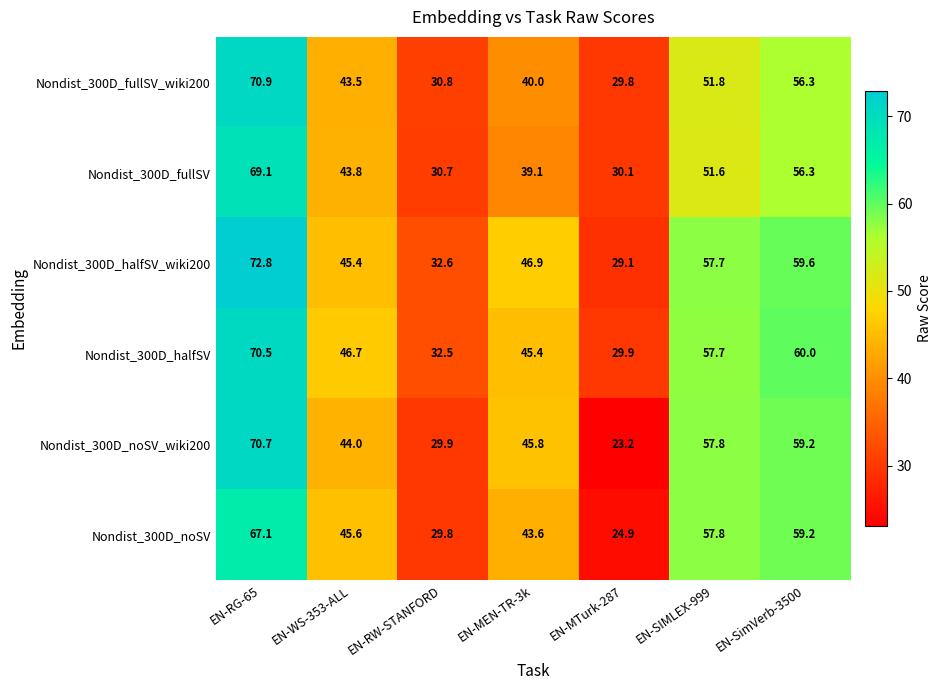

The value of Nondist_300D_halfSV_wiki200 at EN-RG-65 is 72.8. True or false?

True